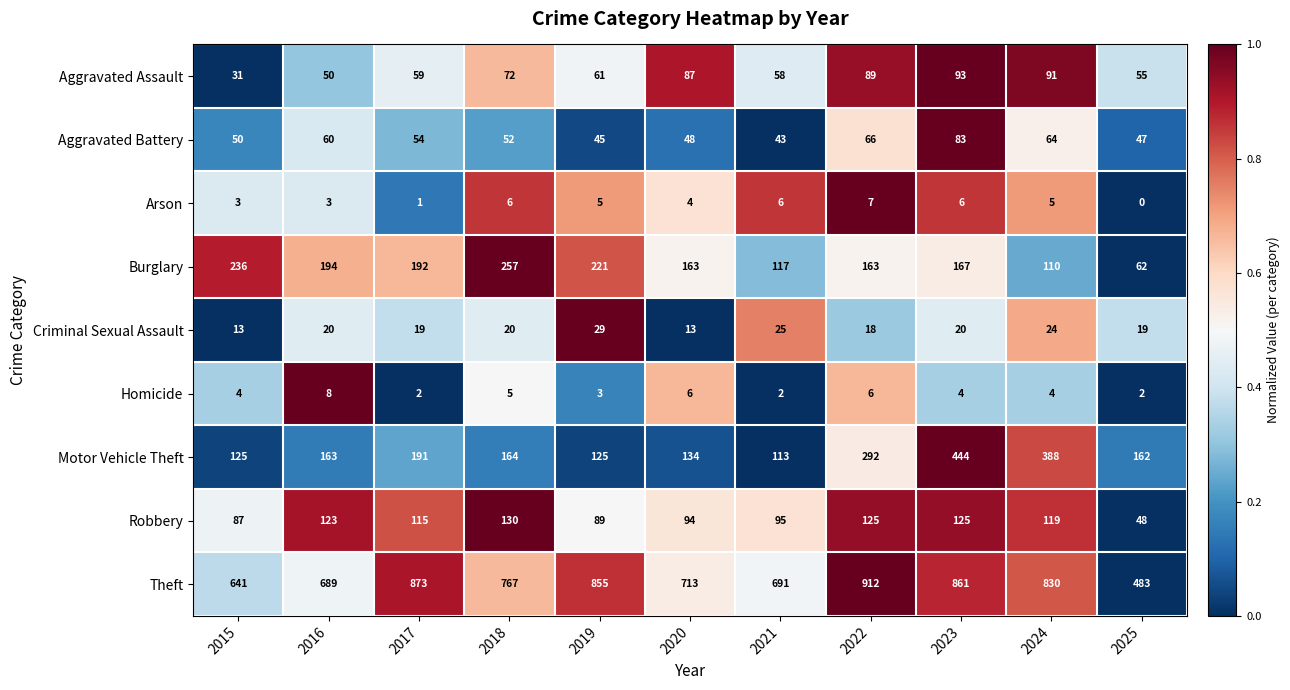

What is the total value across all series at 2017?

1506